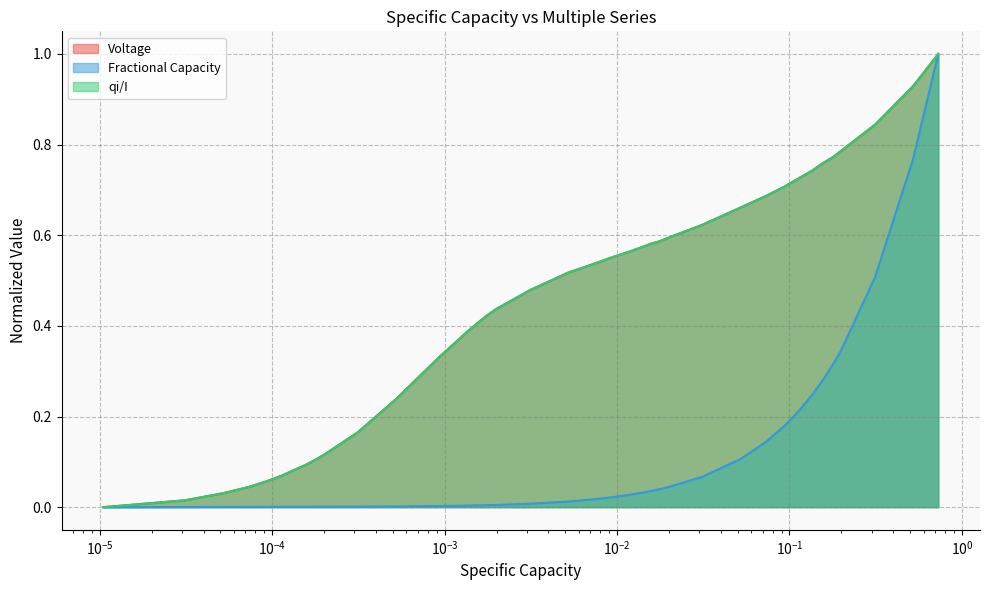

What is the maximum value for qi/I?

1.0